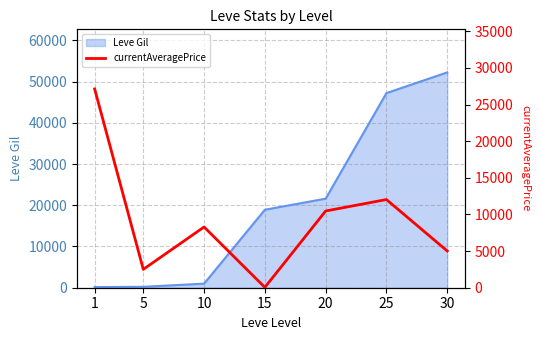

How many lines are shown in the chart?

1